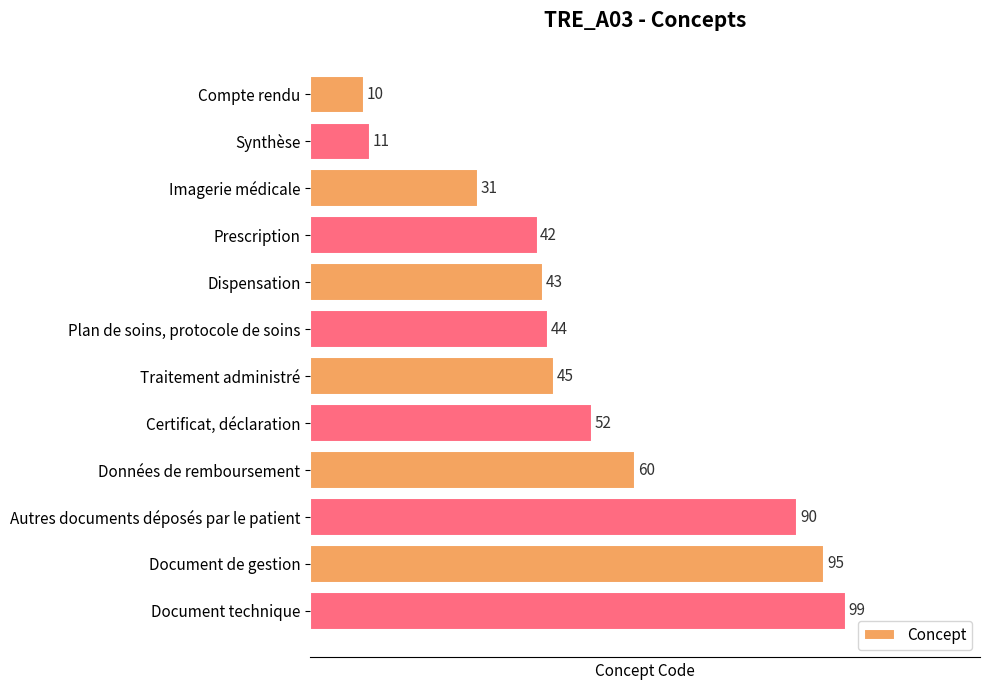

Reading top to bottom, list all the values displayed in this chart.

10	11	31	42	43	44	45	52	60	90	95	99